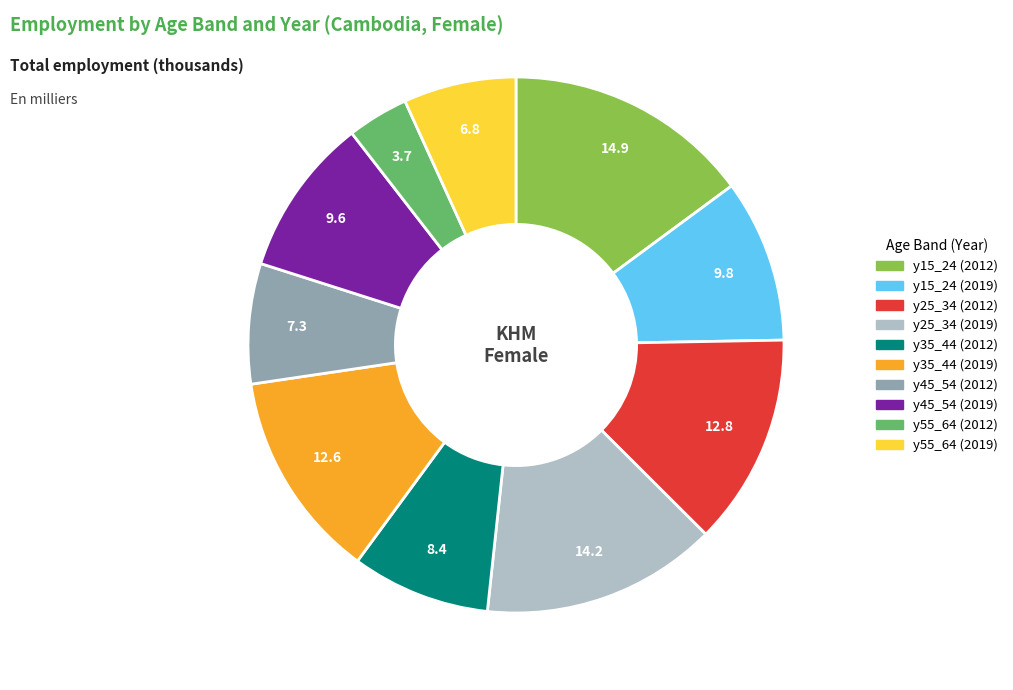

Which slice is the smallest?

y55_64 (2012)